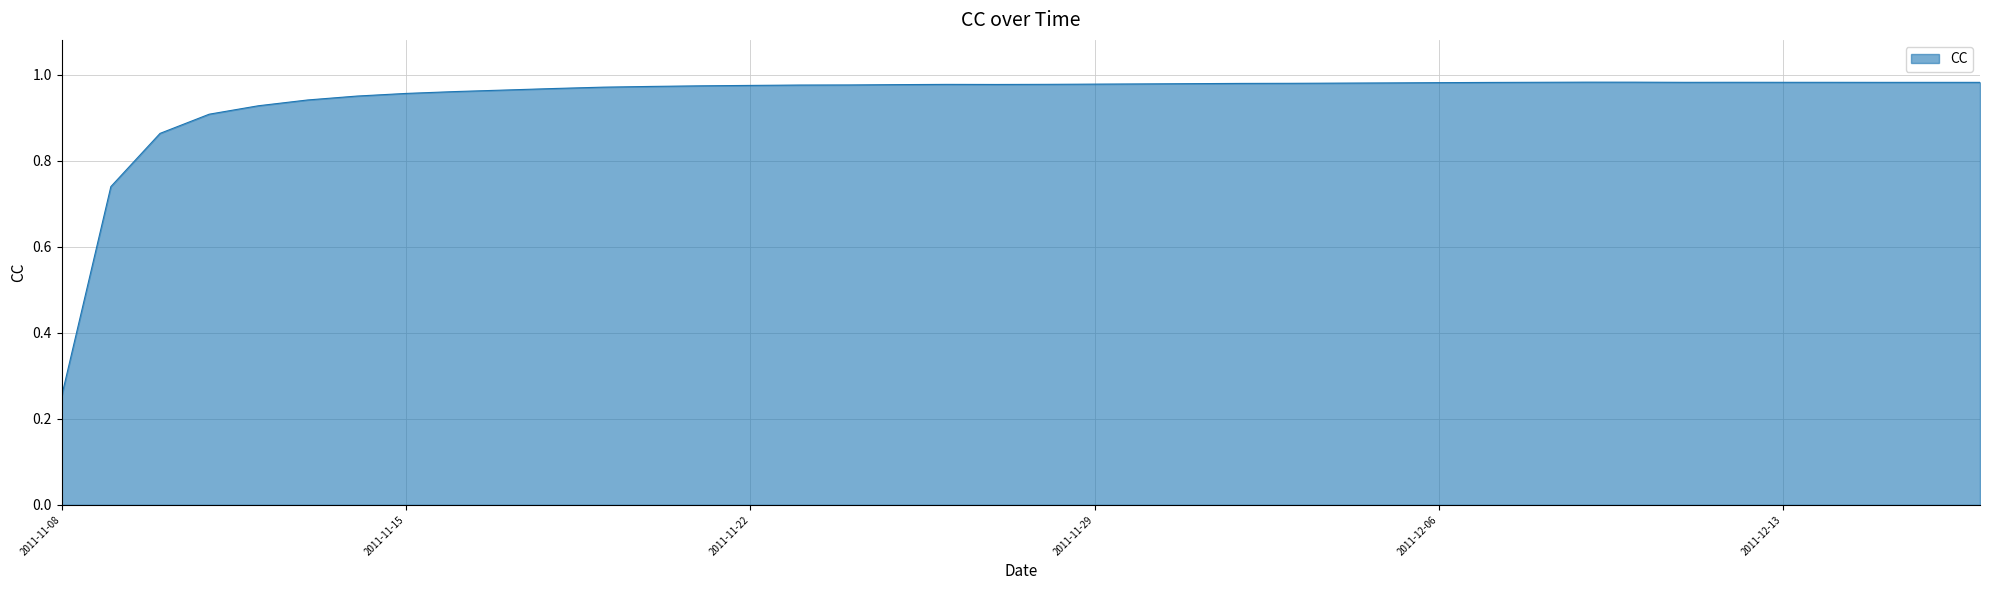

How many lines are shown in the chart?

1